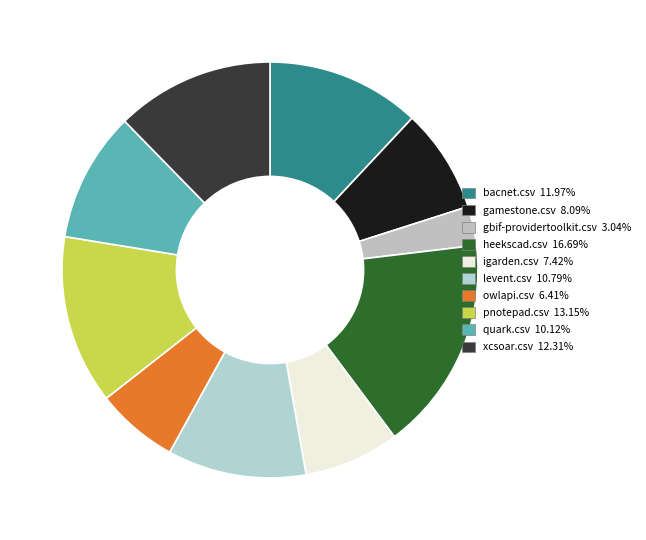

True or false: gbif-providertoolkit.csv accounts for 12% of the total.

False